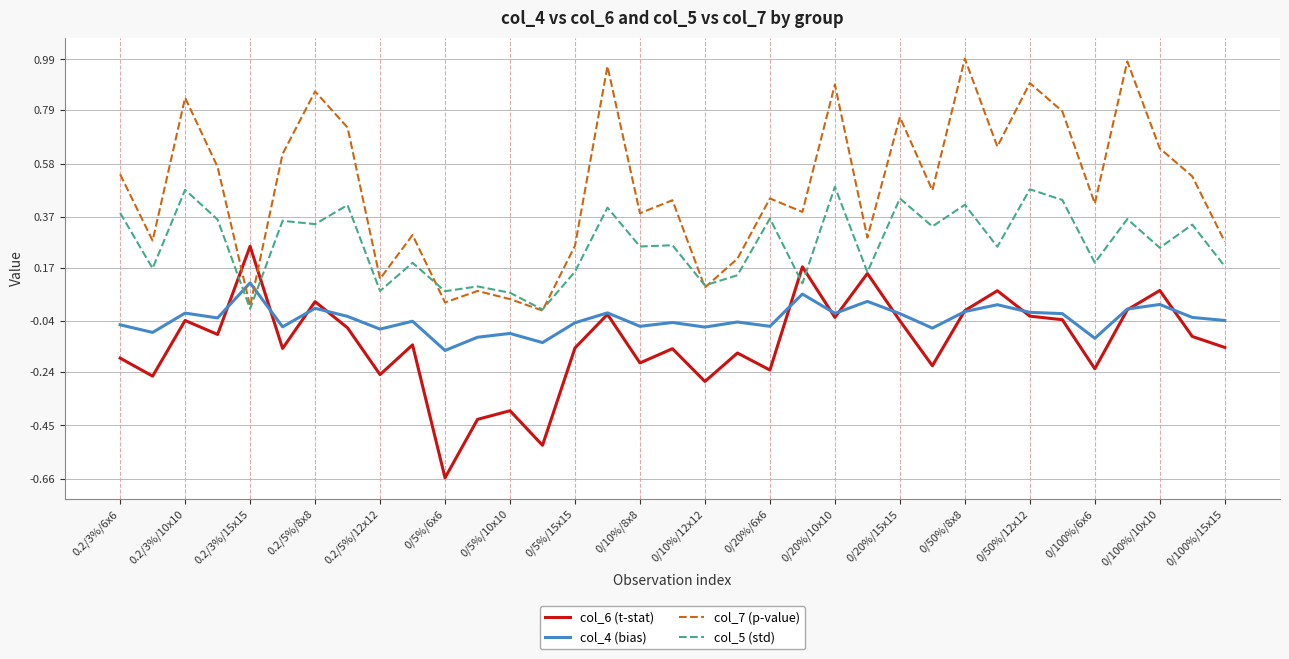

Does the chart have visible grid lines?

Yes